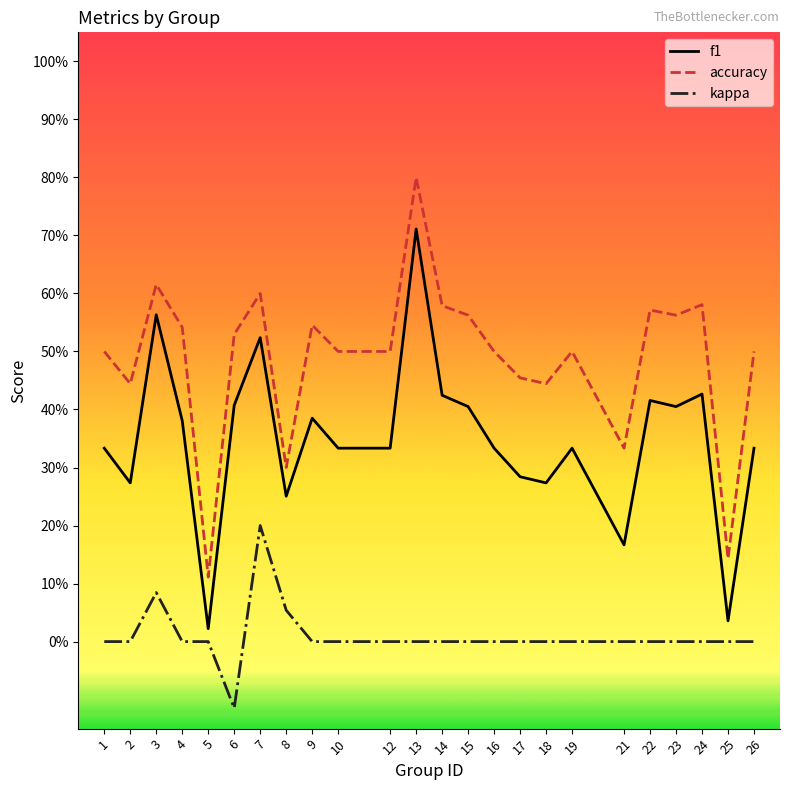

True or false: accuracy has more than 0 points higher than both neighbors.

True